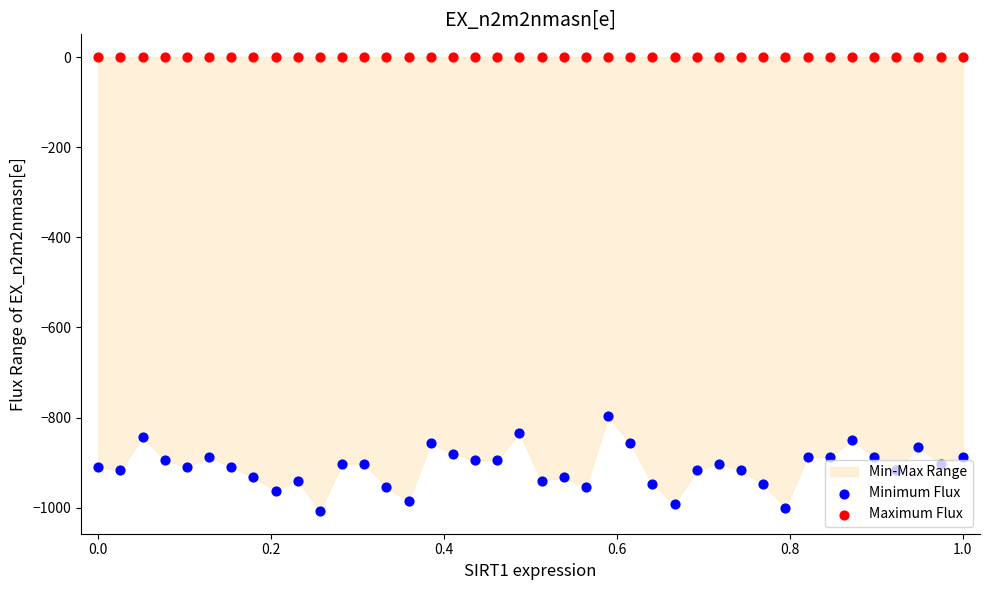

Which series reaches the minimum Y coordinate?

Minimum Flux